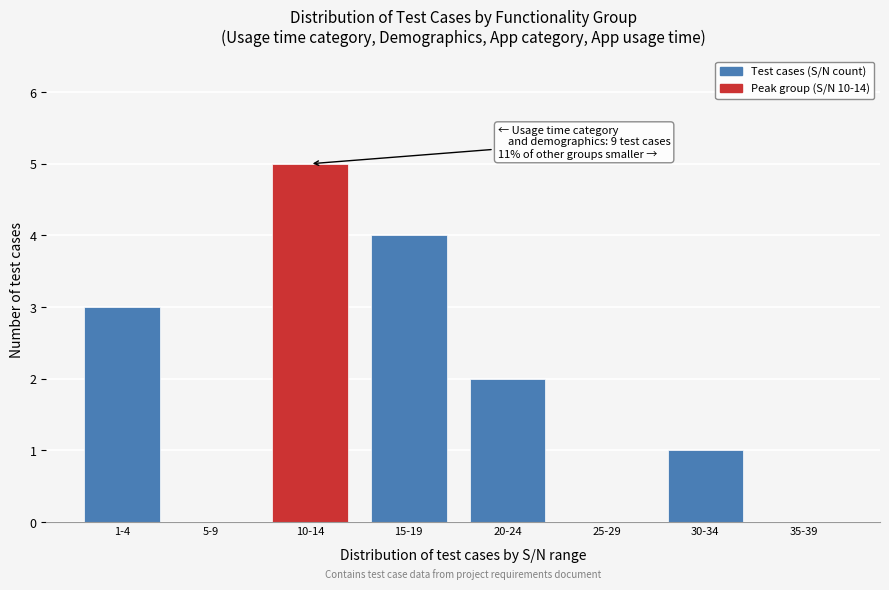

Reading left to right, transcribe all the data shown in this chart.

1-4=3	5-9=0	10-14=5	15-19=4	20-24=2	25-29=0	30-34=1	35-39=0